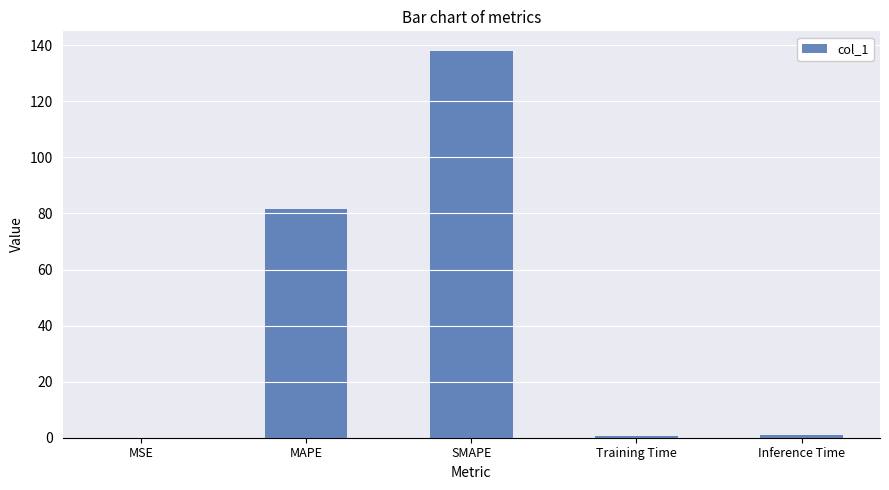

Which has a higher value, Inference Time or MAPE?

MAPE